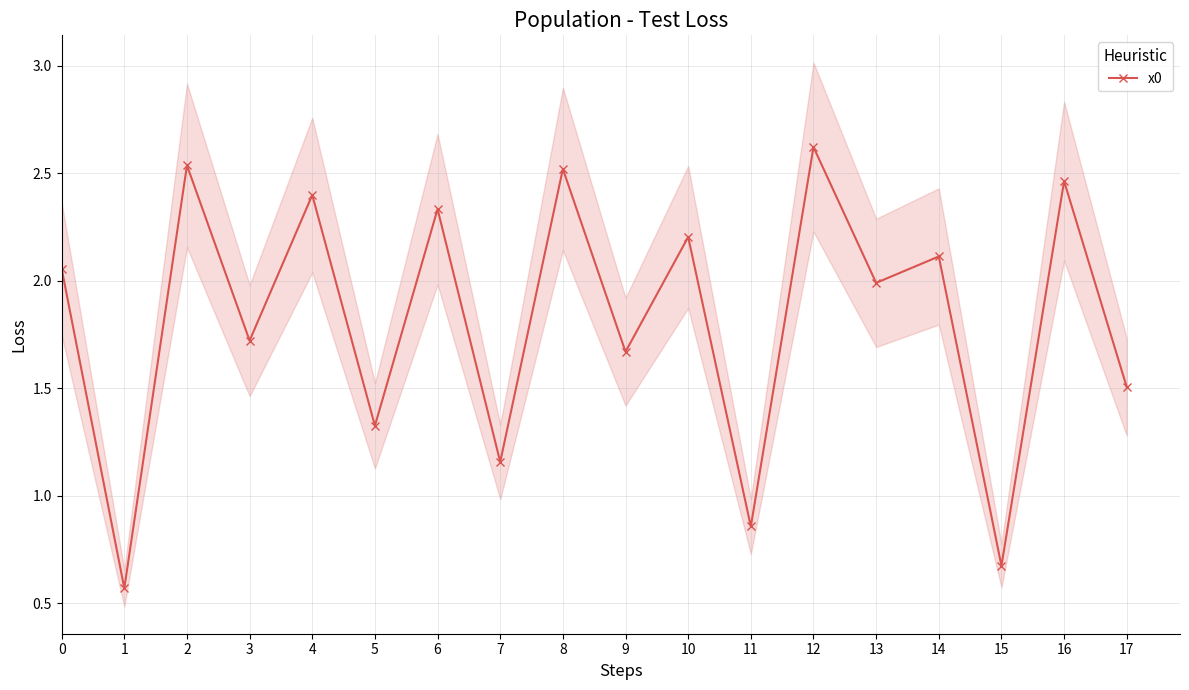

At which category does the data reach its first local peak?

2